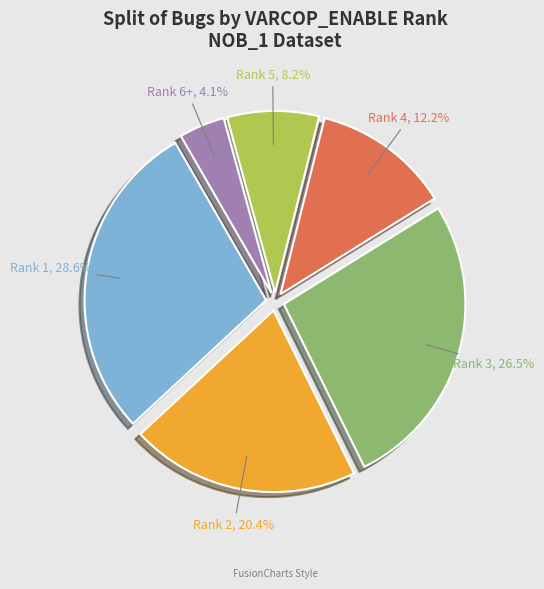

Is there a majority slice in this chart?

No